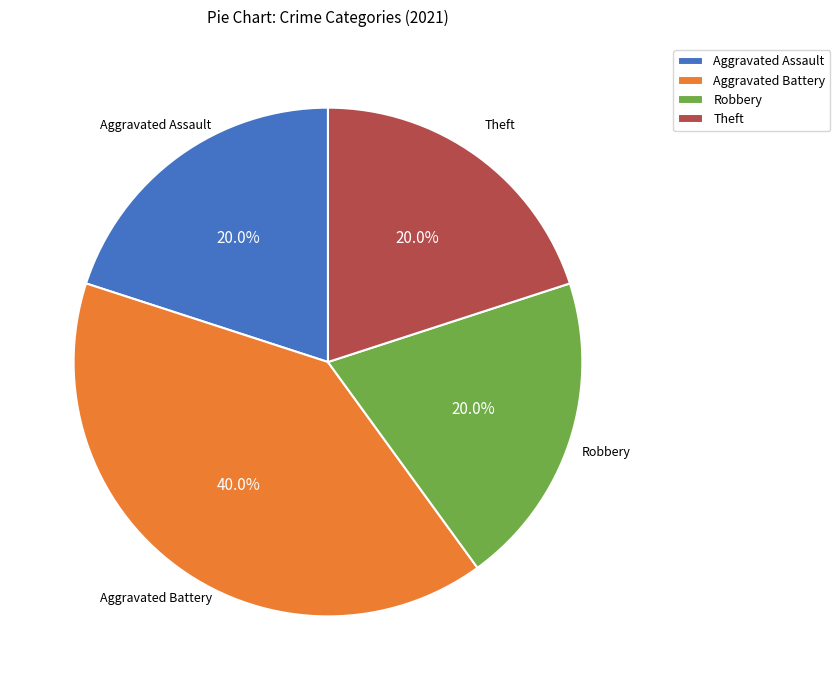

To the nearest percent, what portion does Aggravated Battery represent?

40%